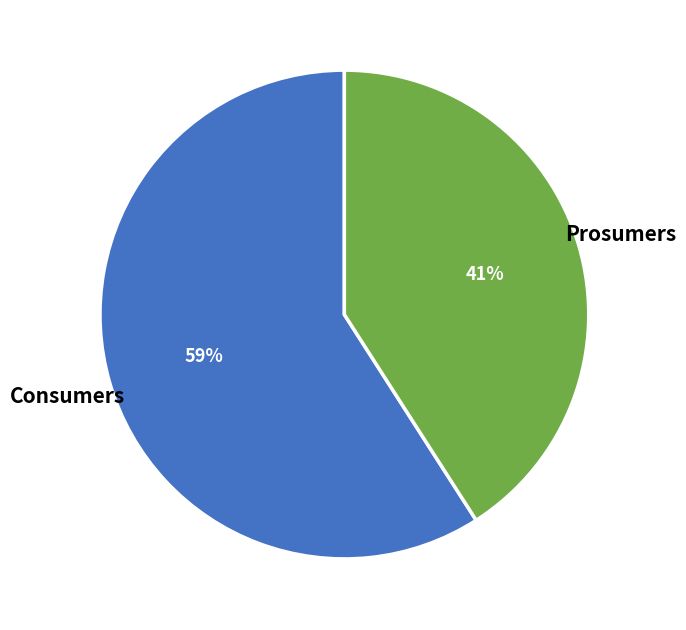

Do Consumers and Prosumers together represent more than half of the pie?

Yes